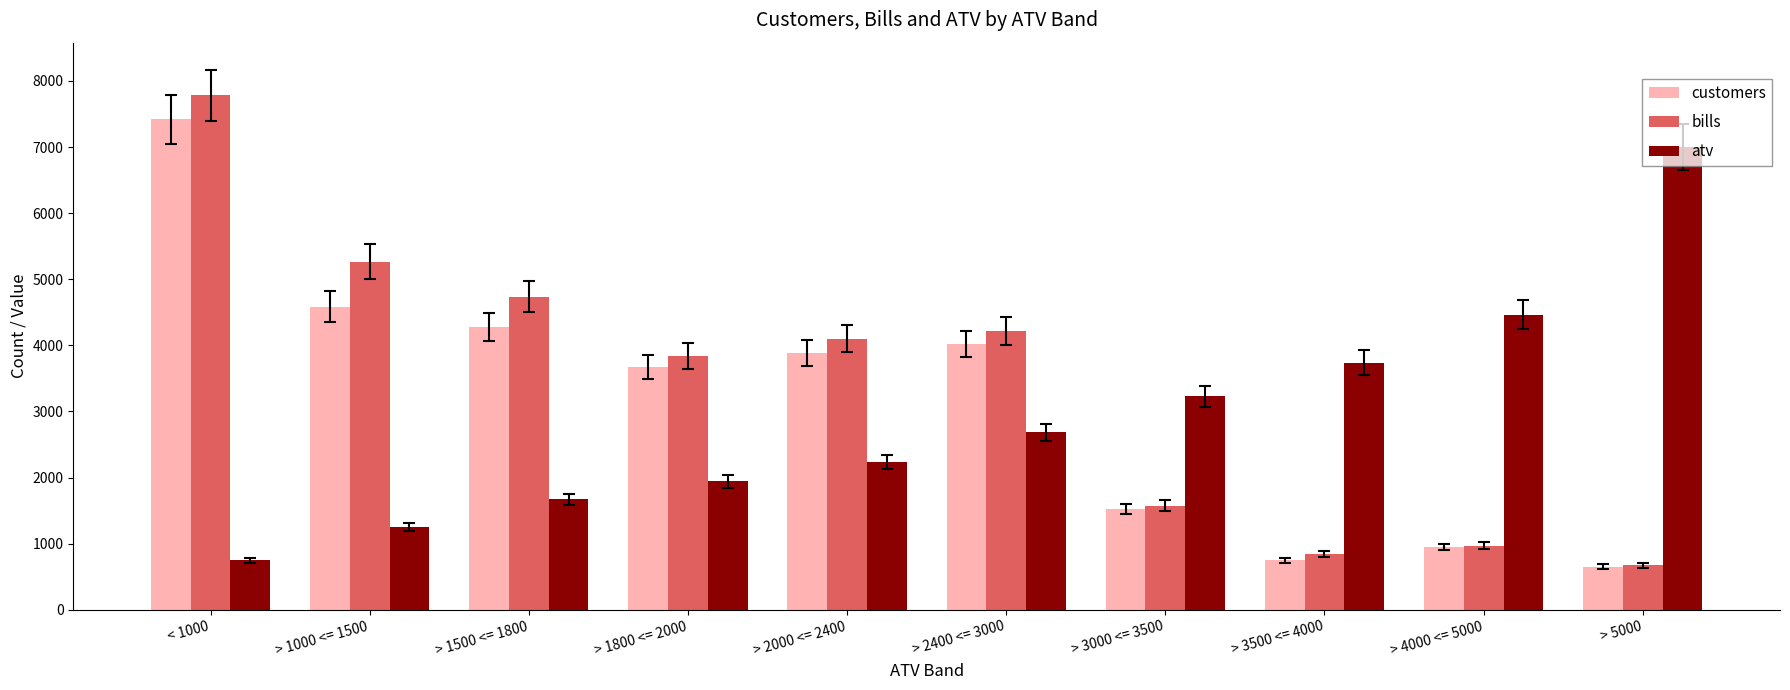

How many series are shown in this chart?

3